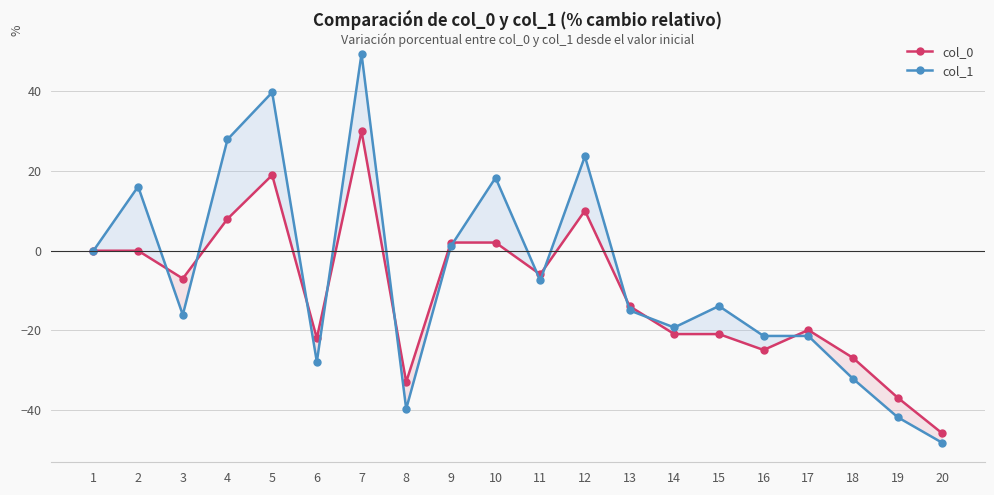

The col_0 series shows 2.1 at 10. True or false?

True